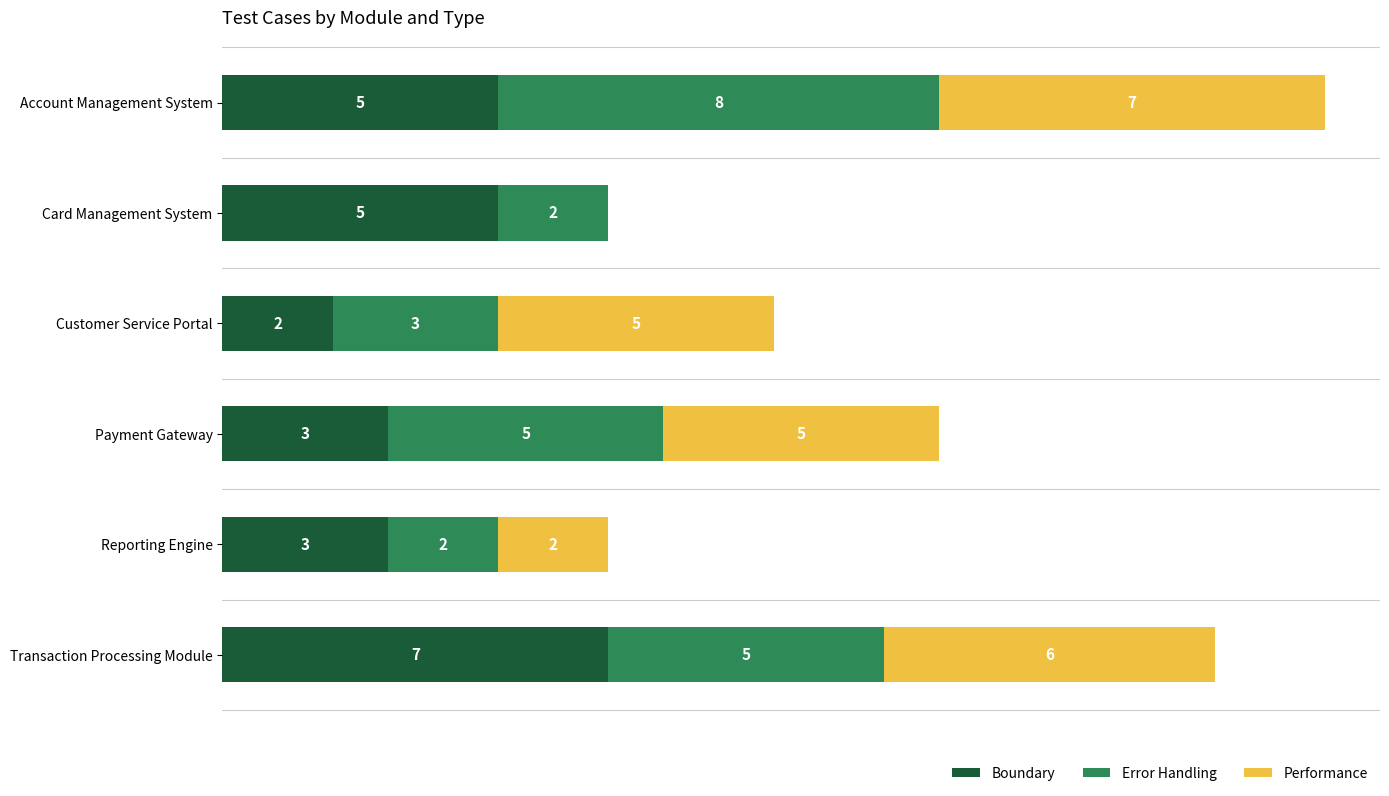

At which category is the sum across all series the highest?

Account Management System